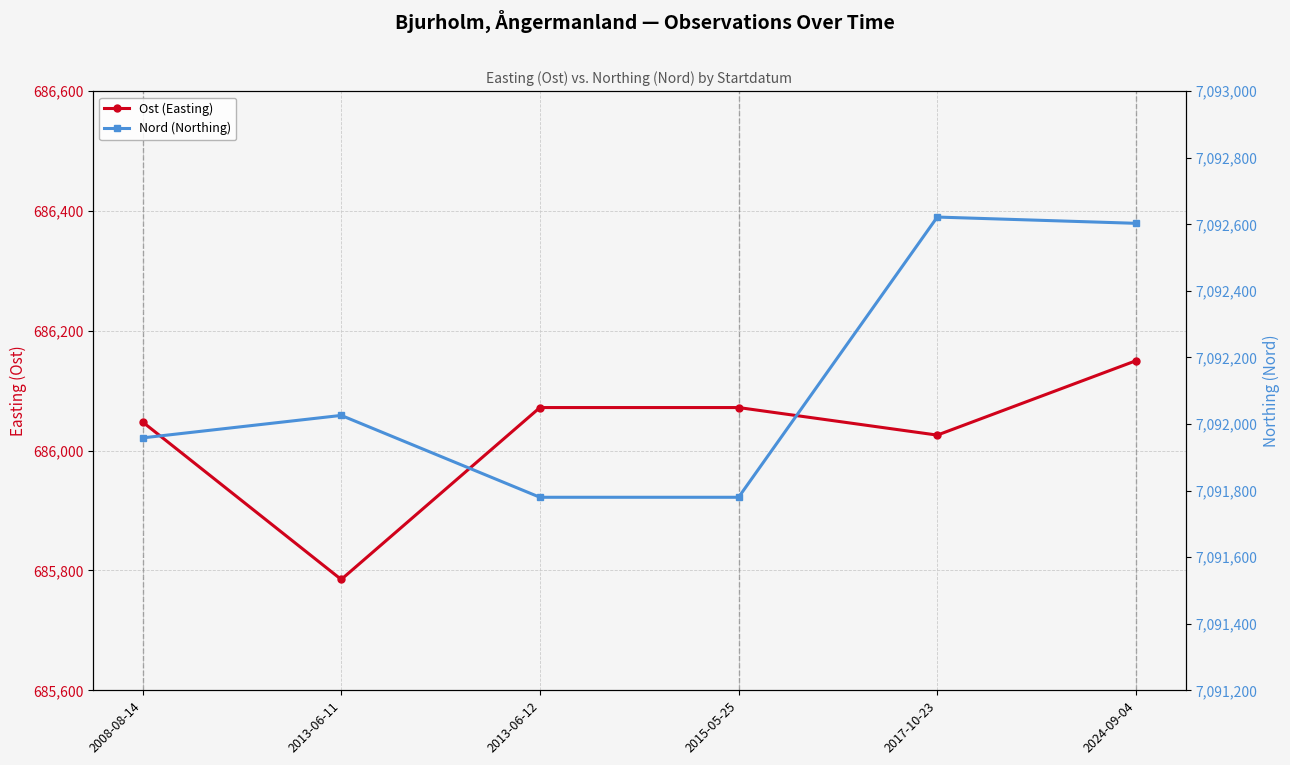

Which series has the largest total across all categories?

Nord (Northing)